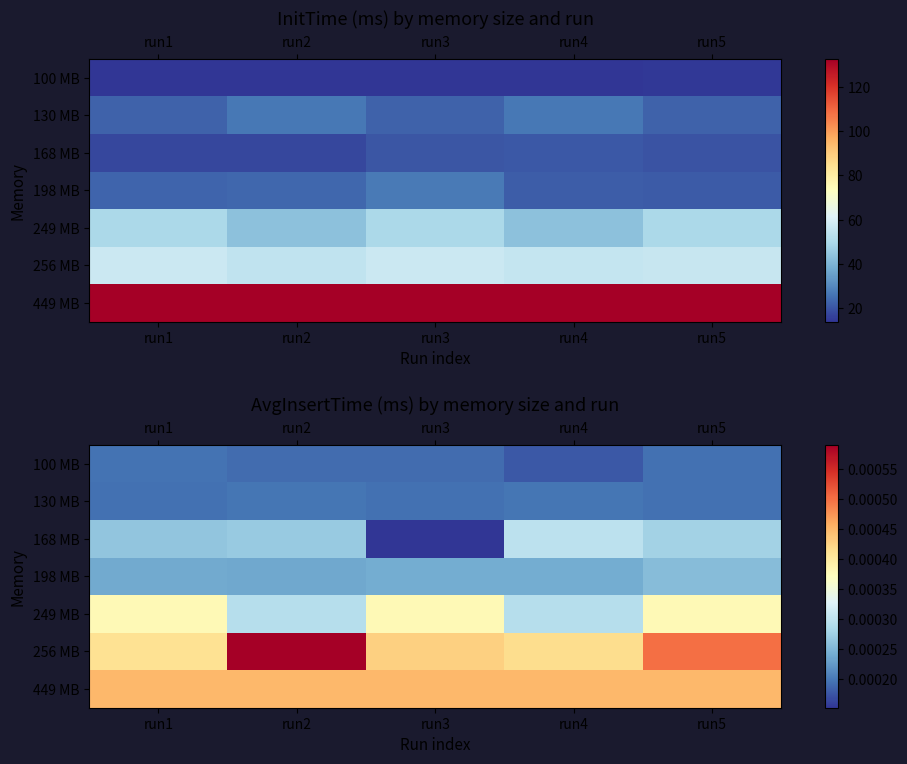

List the labels in order of 249 MB value, smallest first.

run2, run4, run1, run3, run5